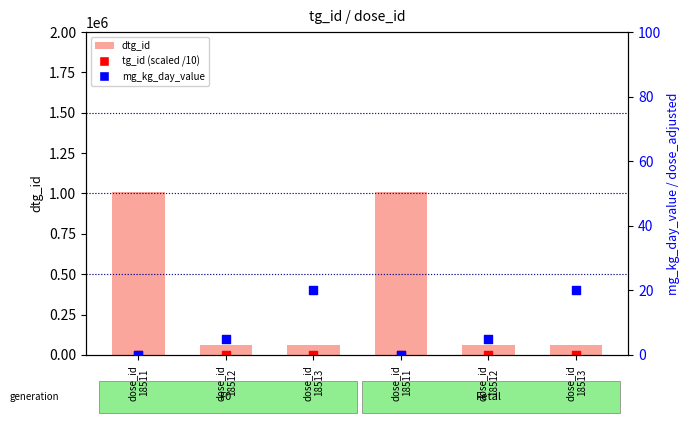

Is the value of tg_id (scaled) at dose_id
18511 greater than the value of dtg_id at dose_id
18511?

No